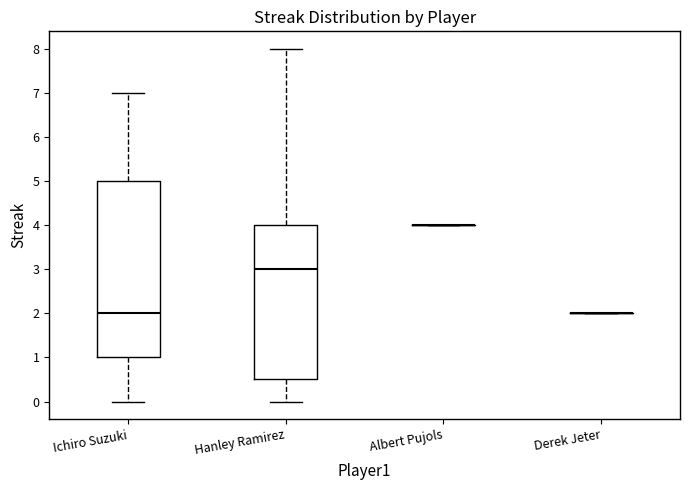

Which box is the tallest, from its lower edge to its upper edge?

Ichiro Suzuki